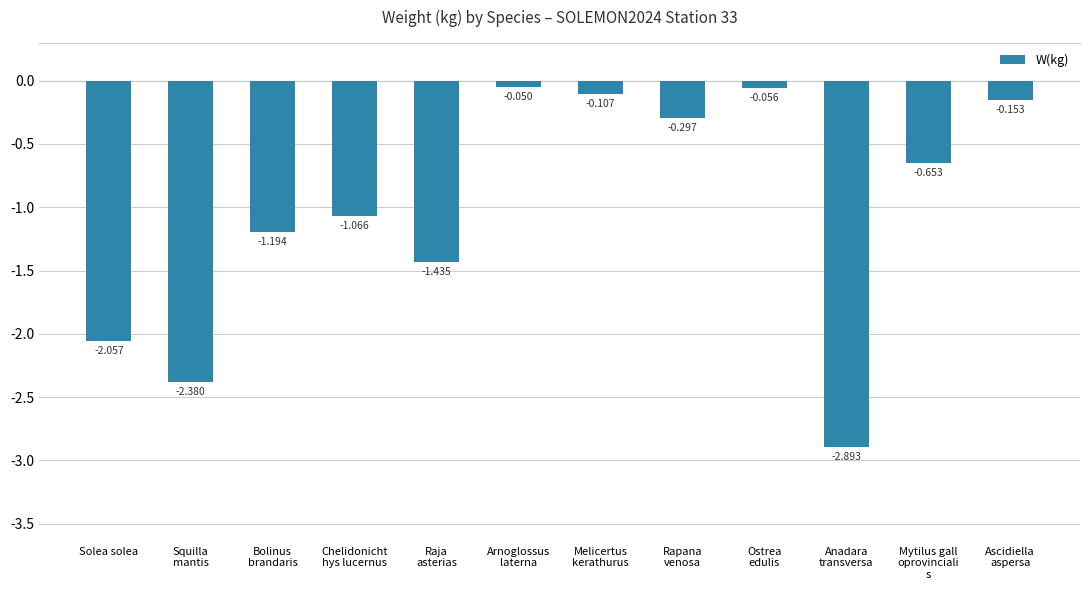

Which category has the lowest value across all series?

Anadara
transversa